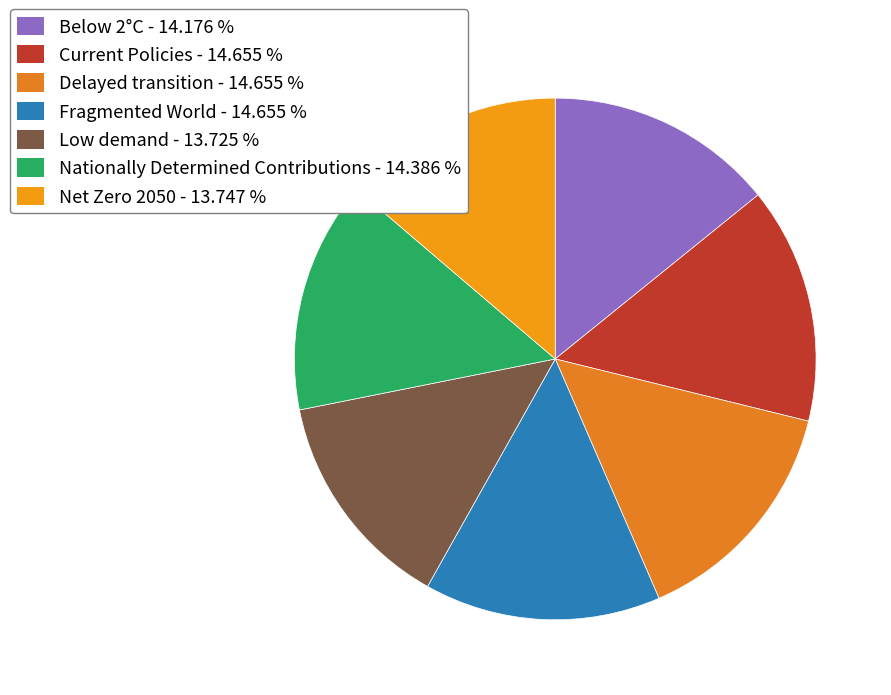

Which category has the smallest portion of the pie?

Low demand